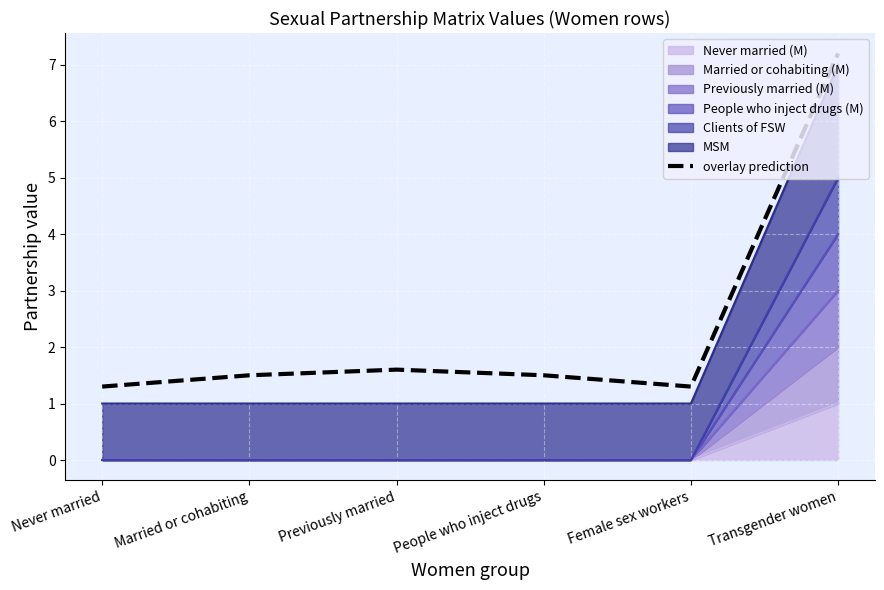

What is the greatest value displayed?

7.2